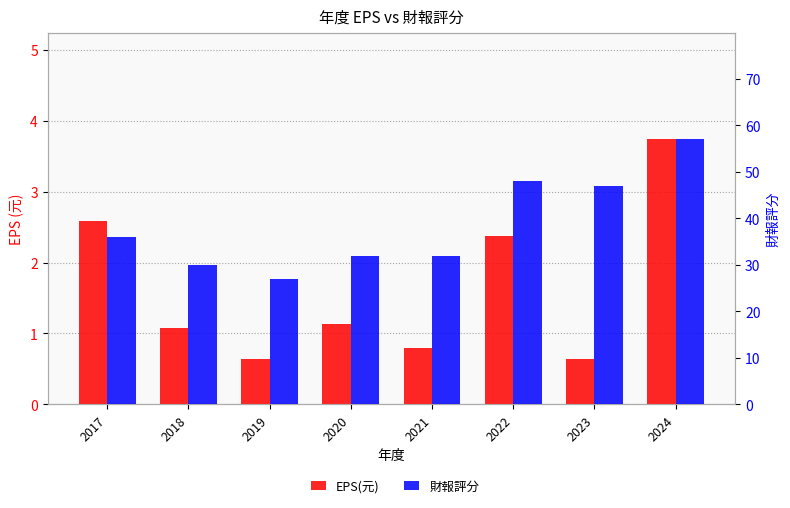

Where does the 財報評分 series first go above 36?

2022